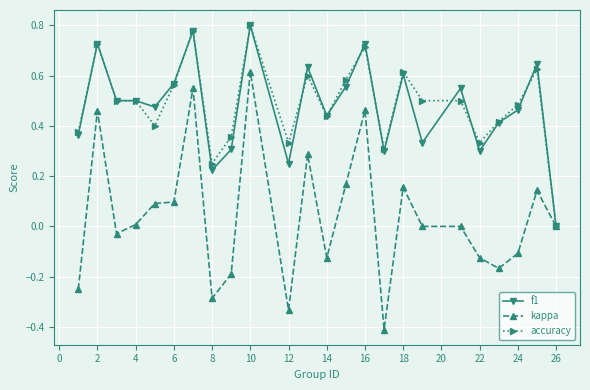

True or false: f1 has more than 1 interior local peaks.

True